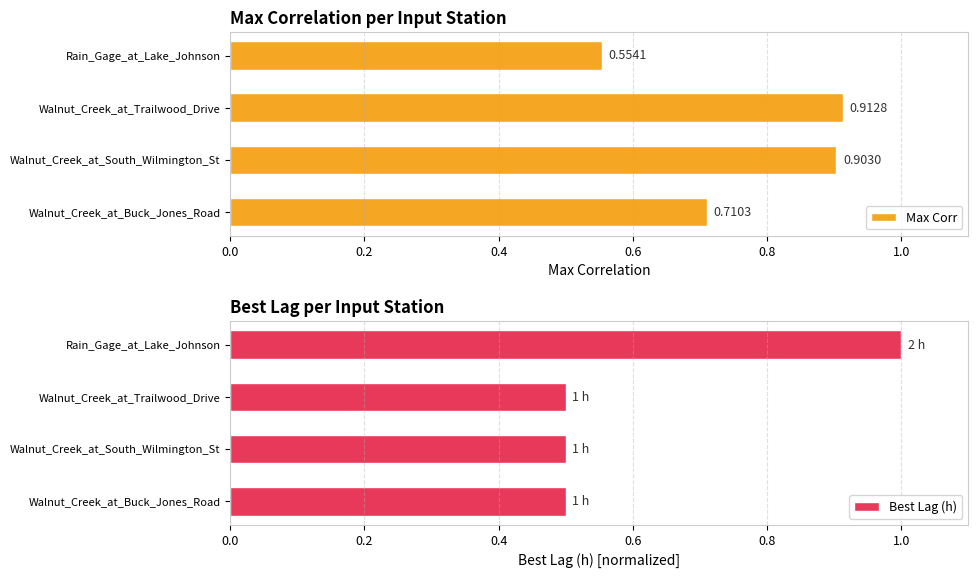

At which label is Max Corr closest to 0?

Rain_Gage_at_Lake_Johnson